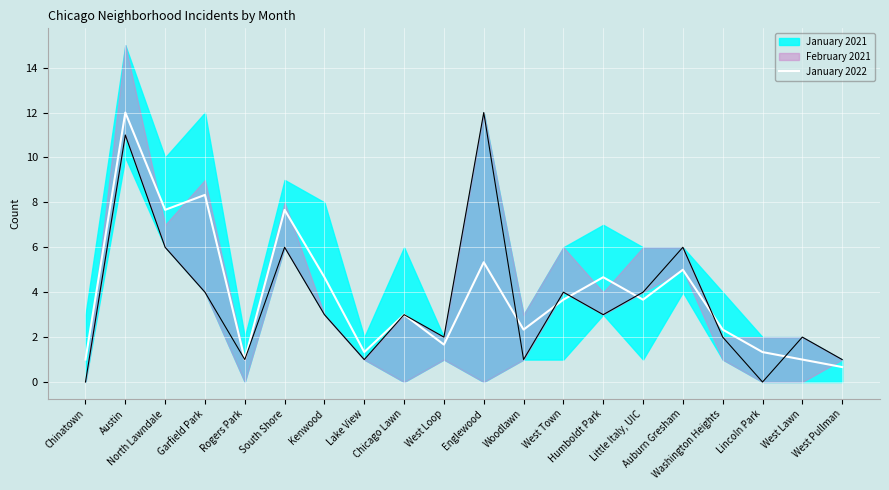

List the labels in order of value, largest first.

Austin, Garfield Park, North Lawndale, South Shore, Englewood, Auburn Gresham, Kenwood, Humboldt Park, West Town, Little Italy, UIC, Chicago Lawn, Woodlawn, Washington Heights, West Loop, Lake View, Lincoln Park, Chinatown, Rogers Park, West Lawn, West Pullman